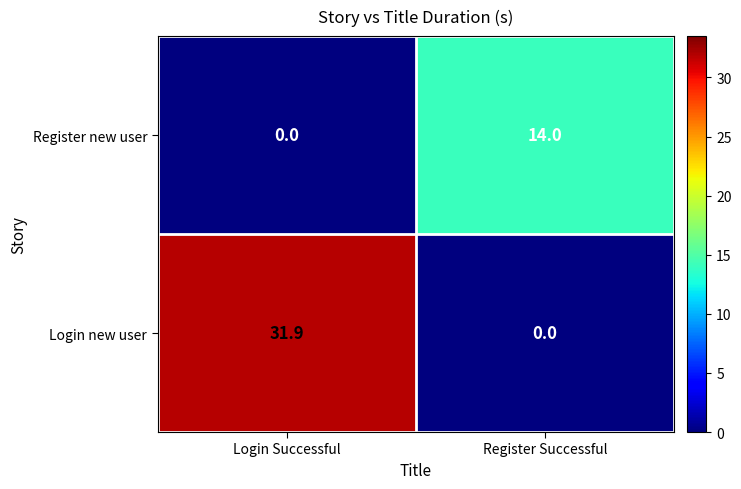

Reading left to right, transcribe all the data shown in this chart.

Register new user: Login Successful=0.0	Register Successful=14.0
Login new user: Login Successful=31.9	Register Successful=0.0